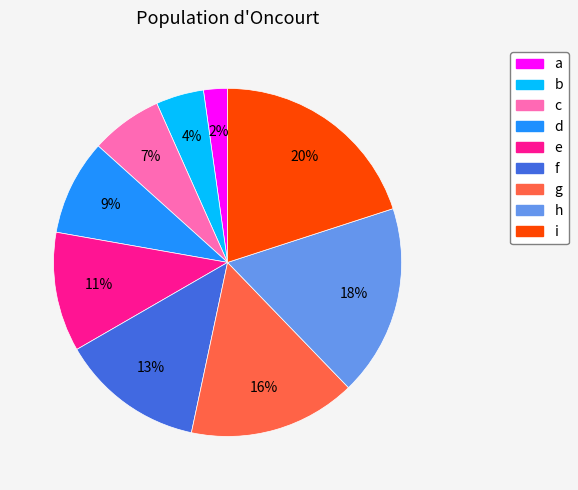

To the nearest percent, what is the difference between the largest and smallest slice percentages?

18%